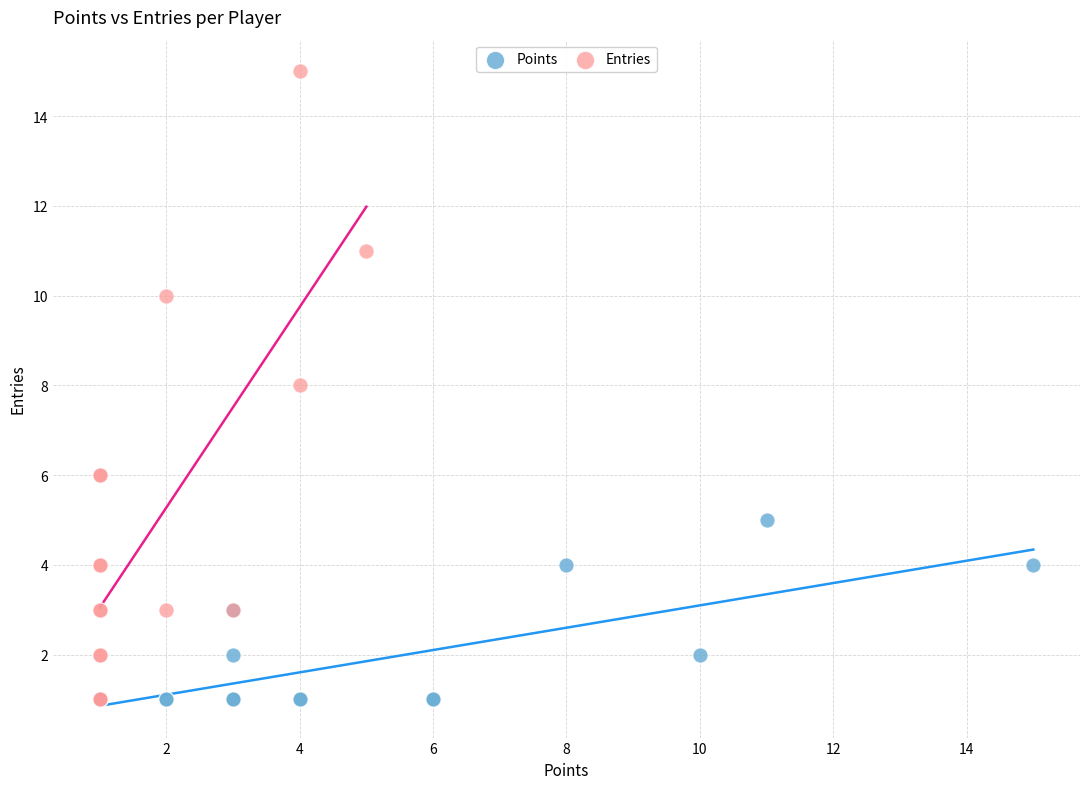

Which series has the widest spread of Y values?

Entries